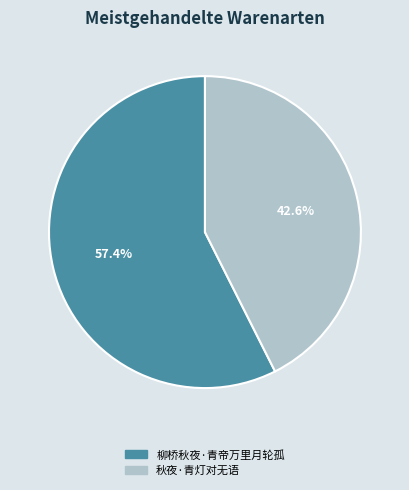

Is it true that 柳桥秋夜·青帝万里月轮孤 is 57% of the pie?

True